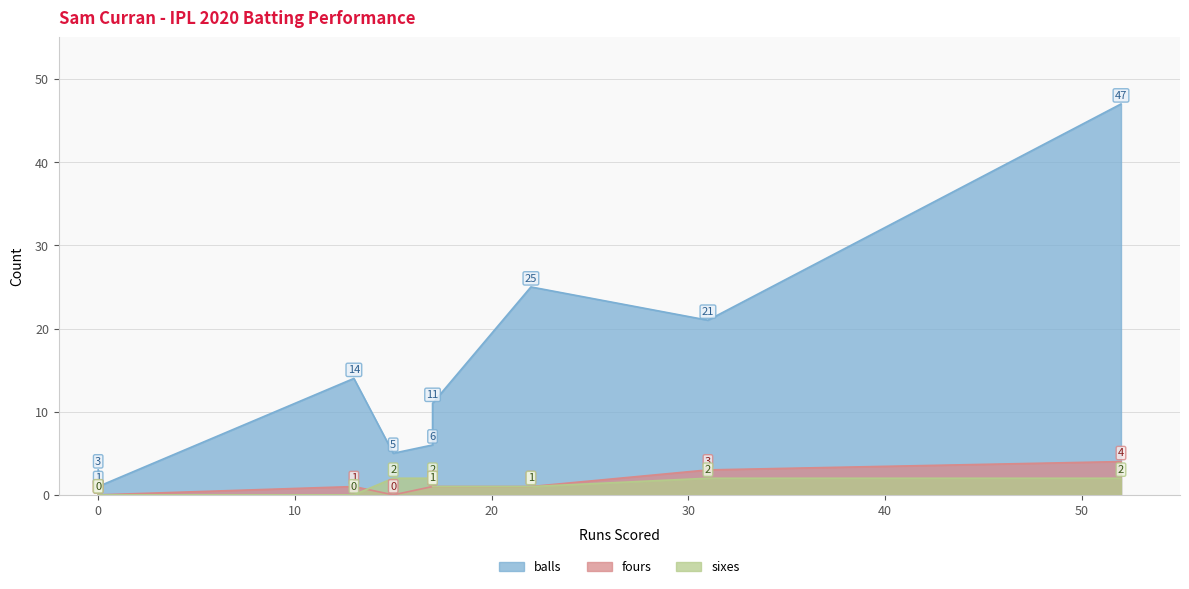

At how many categories does at least one series exceed 37?

1